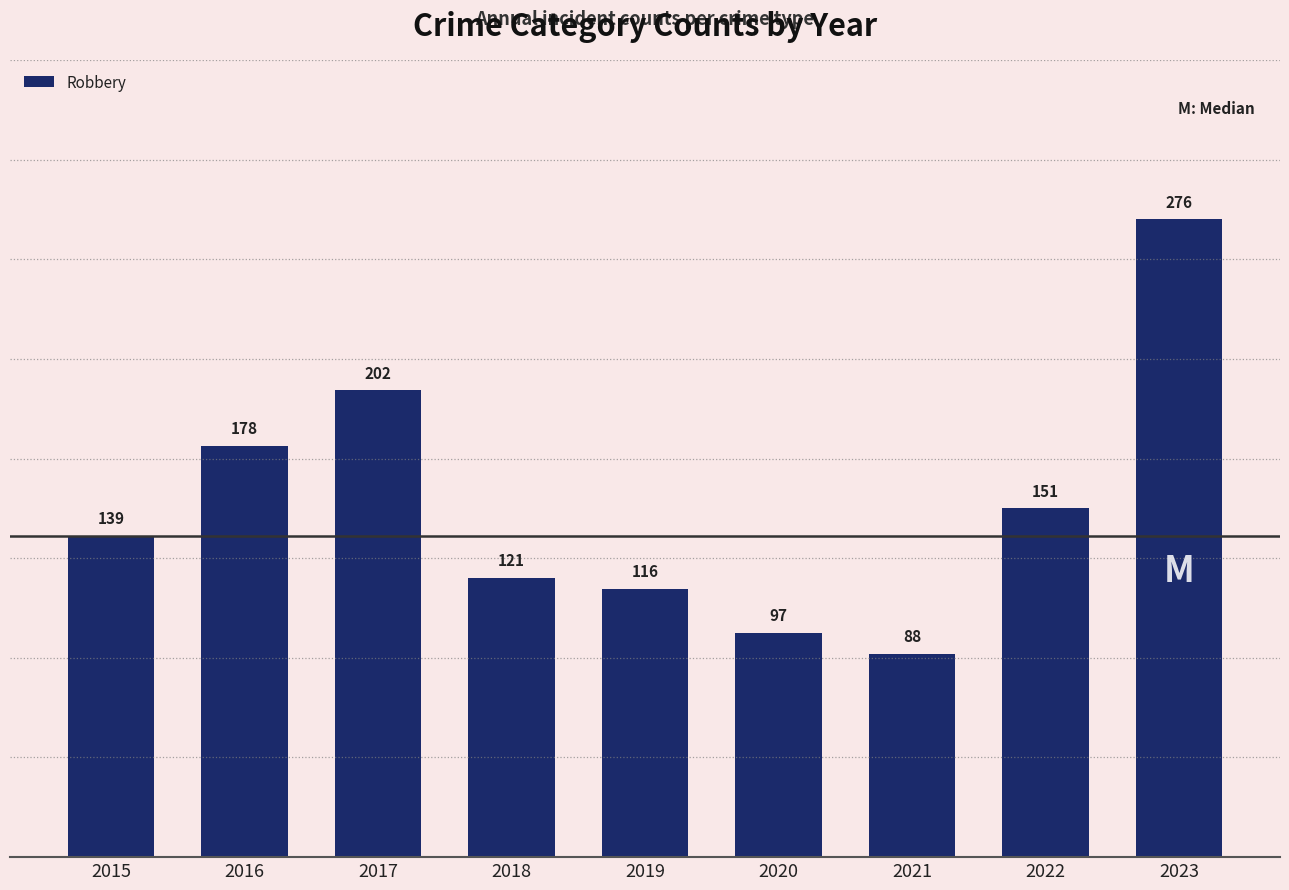

What is the minimum value shown in the chart?

88